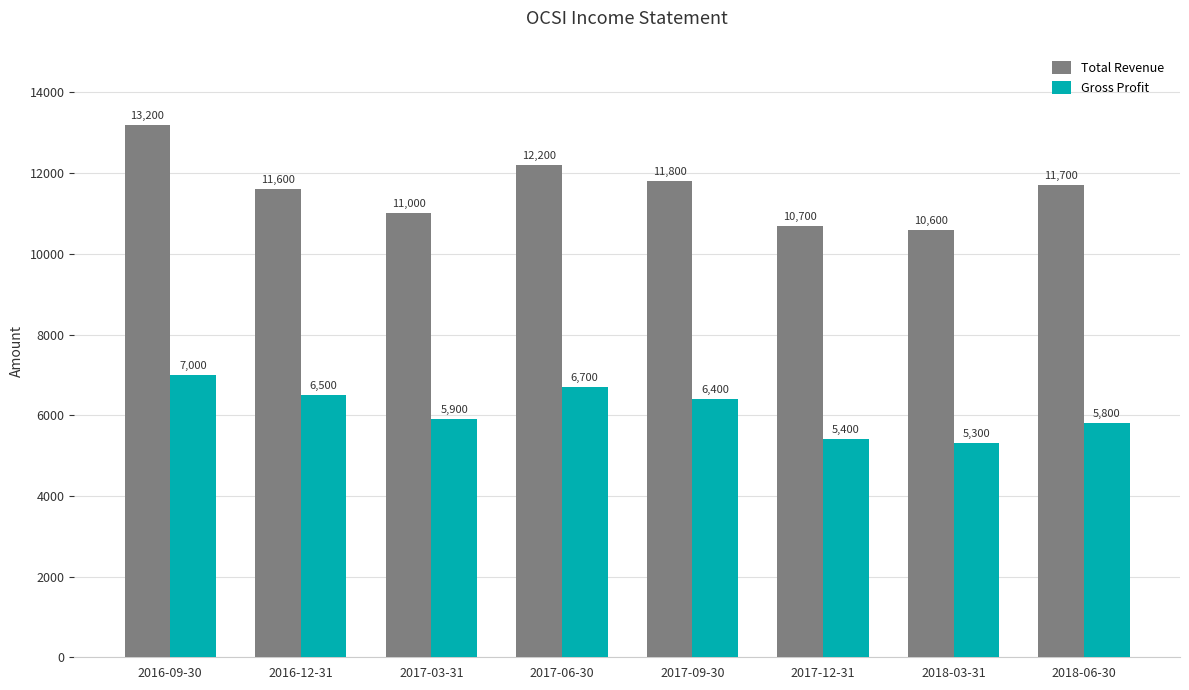

The value of Total Revenue at 2017-09-30 is 11800. True or false?

True